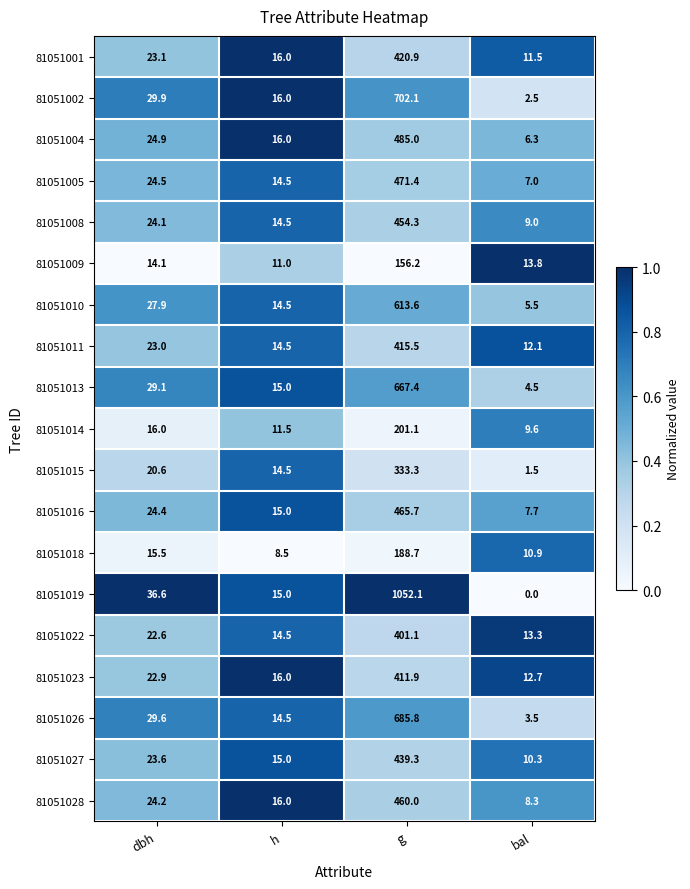

Is the value of 81051023 at h greater than the value of 81051018 at g?

No